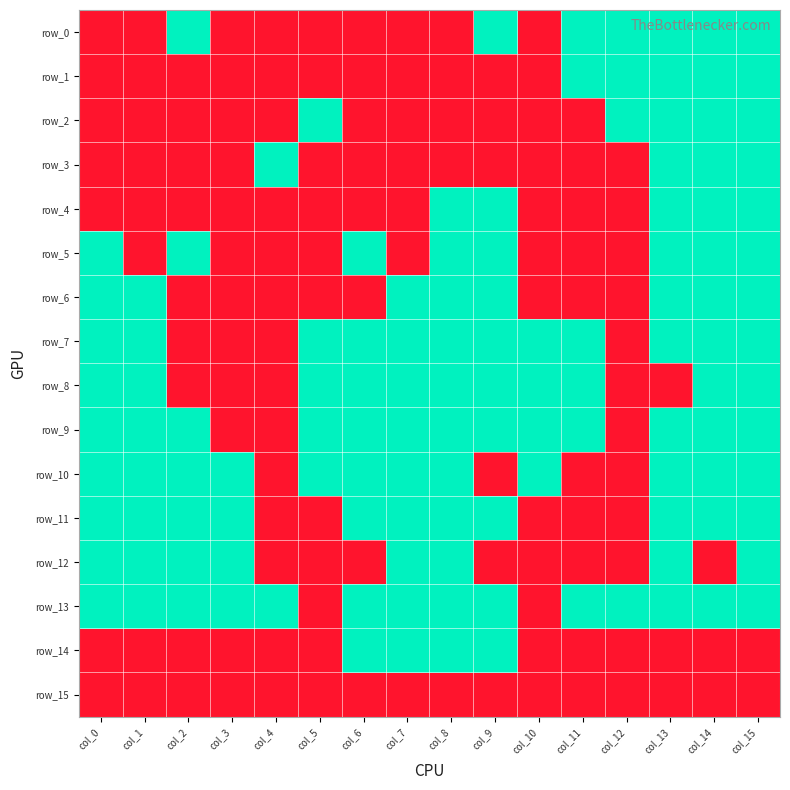

What is the spread (max minus min) of values at col_3?

1